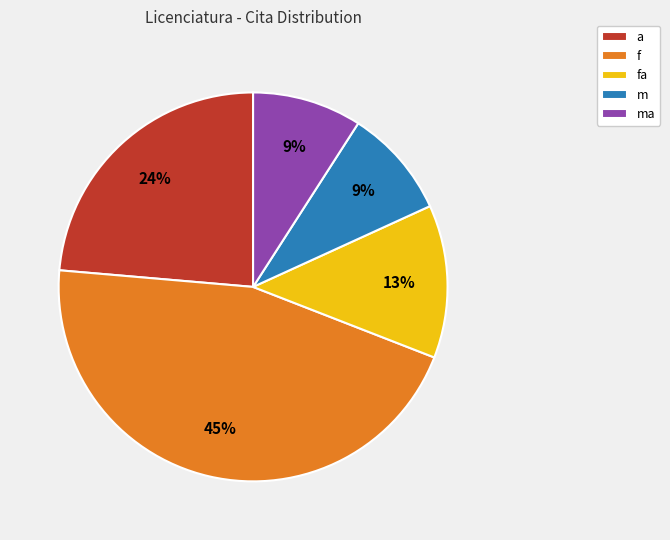

What percentage is the ma slice, to the nearest percent?

9%